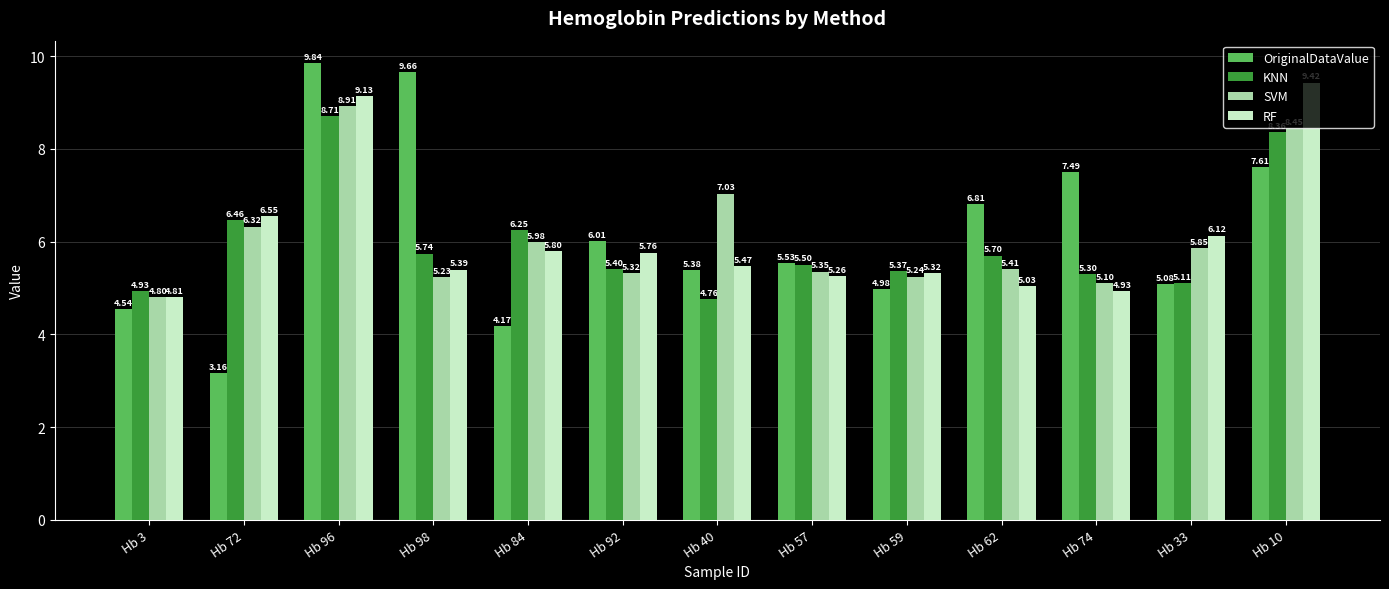

What are all the series names shown in the legend?

OriginalDataValue, KNN, SVM, RF